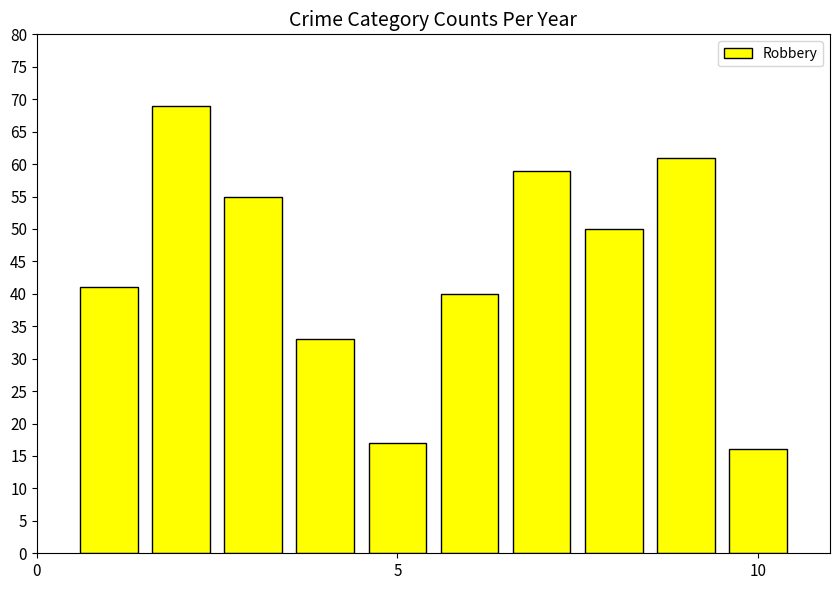

What is the smallest value displayed?

16